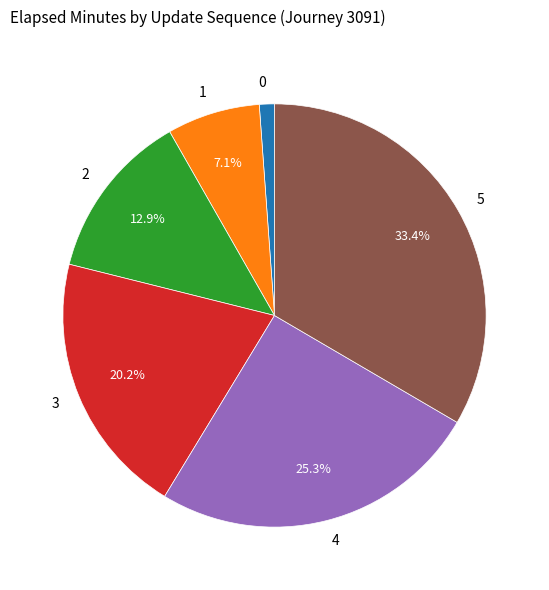

The 5 slice represents 33% of the pie. True or false?

True